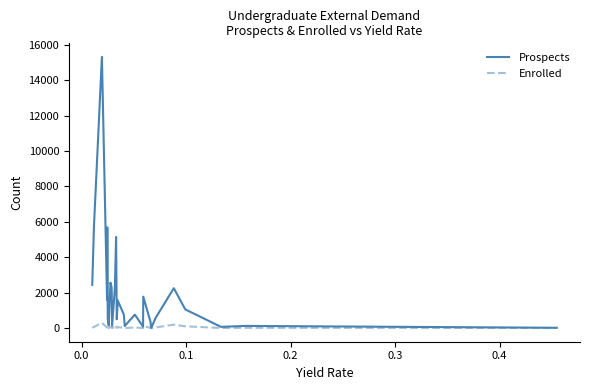

List the series in order of their overall mean, lowest first.

Enrolled, Prospects